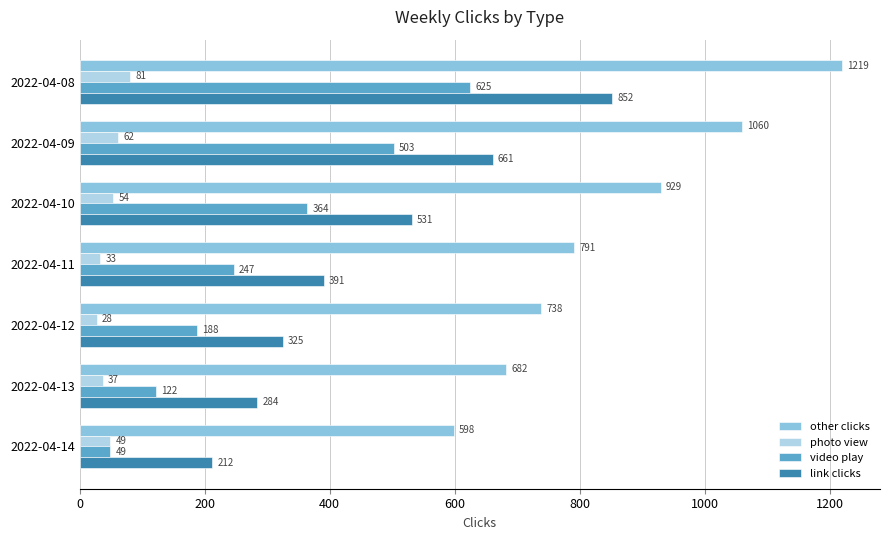

What is the maximum value for photo view?

81